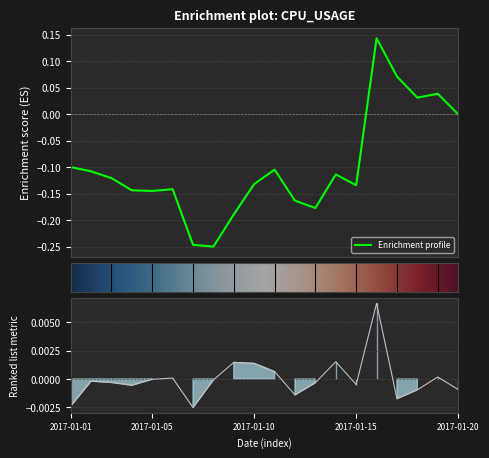

How many lines are shown in the chart?

1